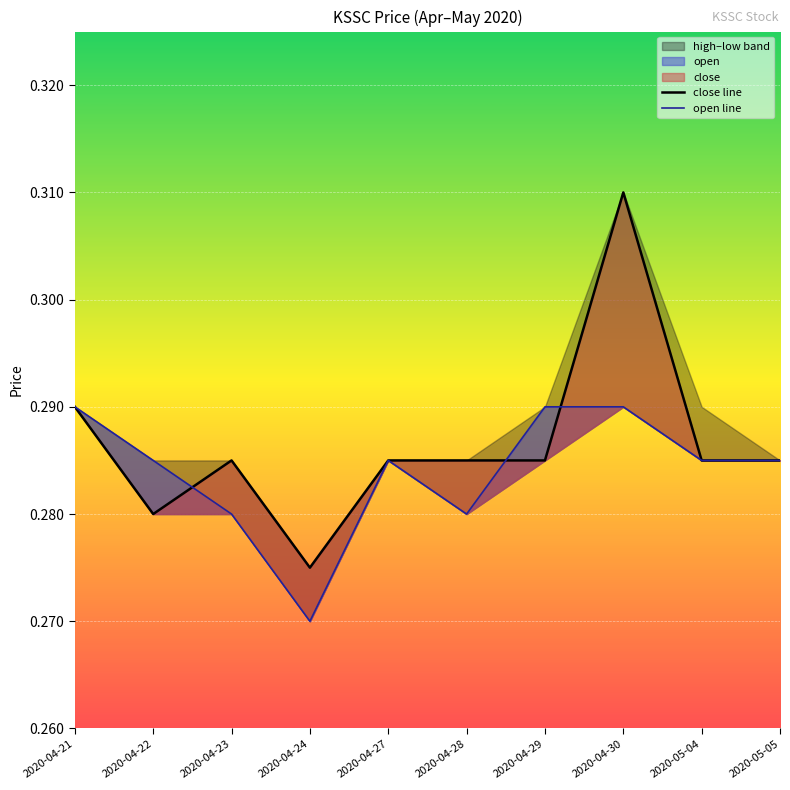

What is the highest value of the close line series?

0.3